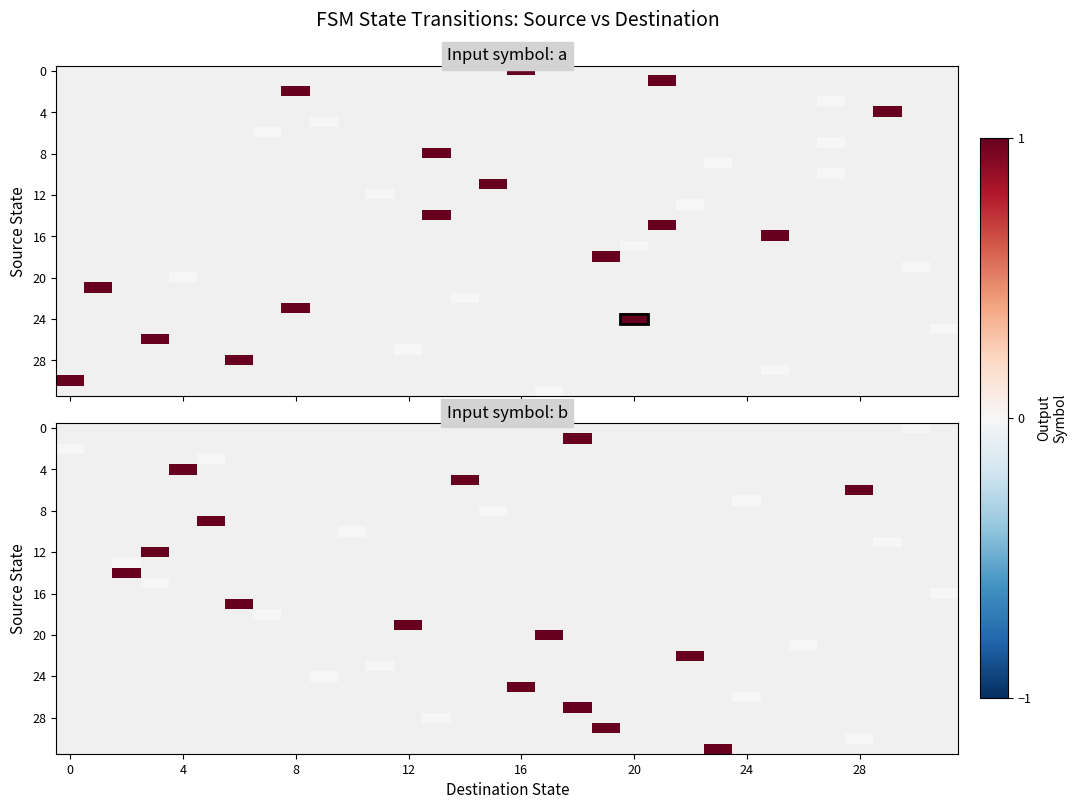

Which label corresponds to the smallest value in the chart?

30